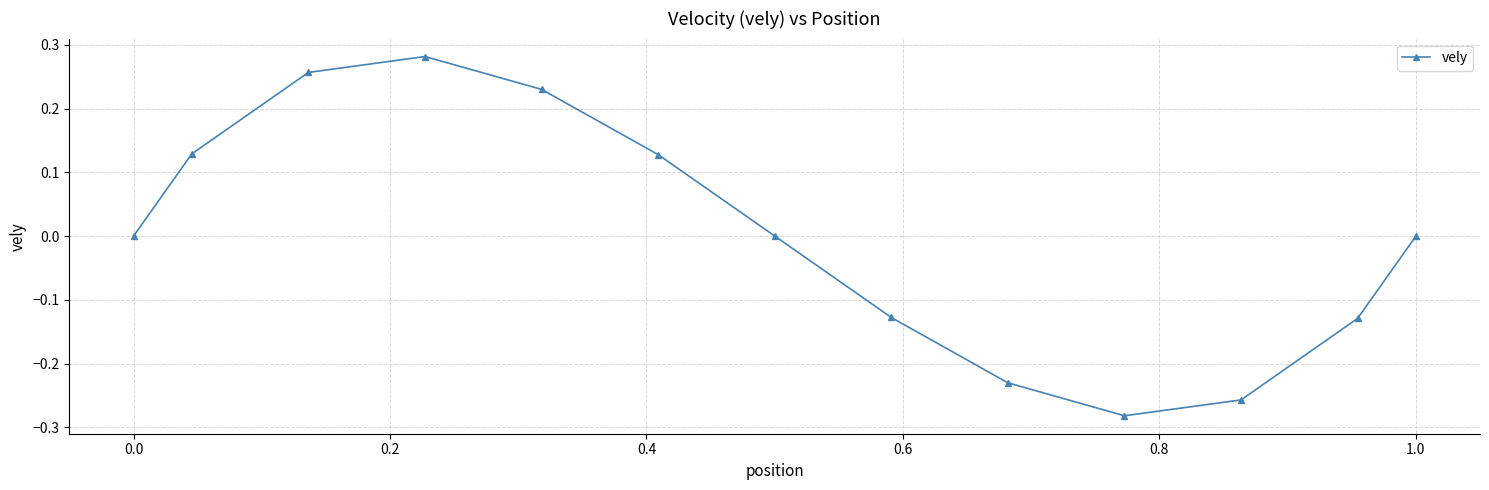

How many interior local valleys (lower than both neighbors) does the data have?

1